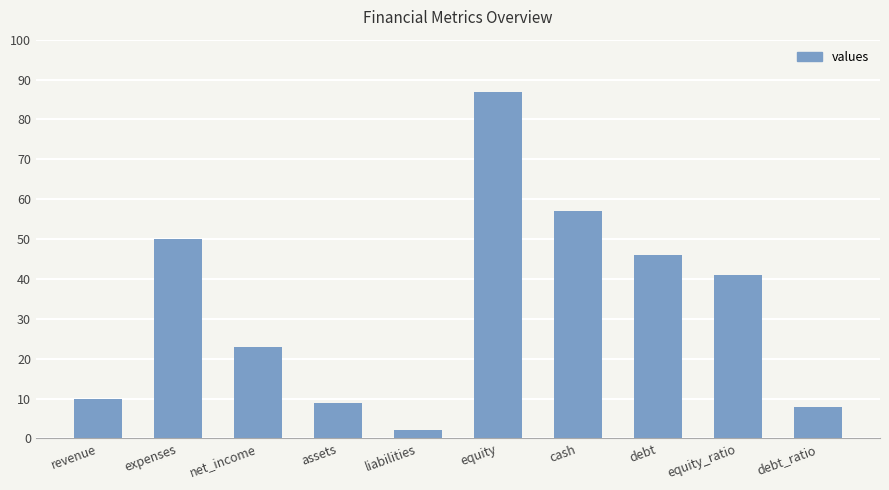

What is the difference between the values at debt_ratio and debt?

38